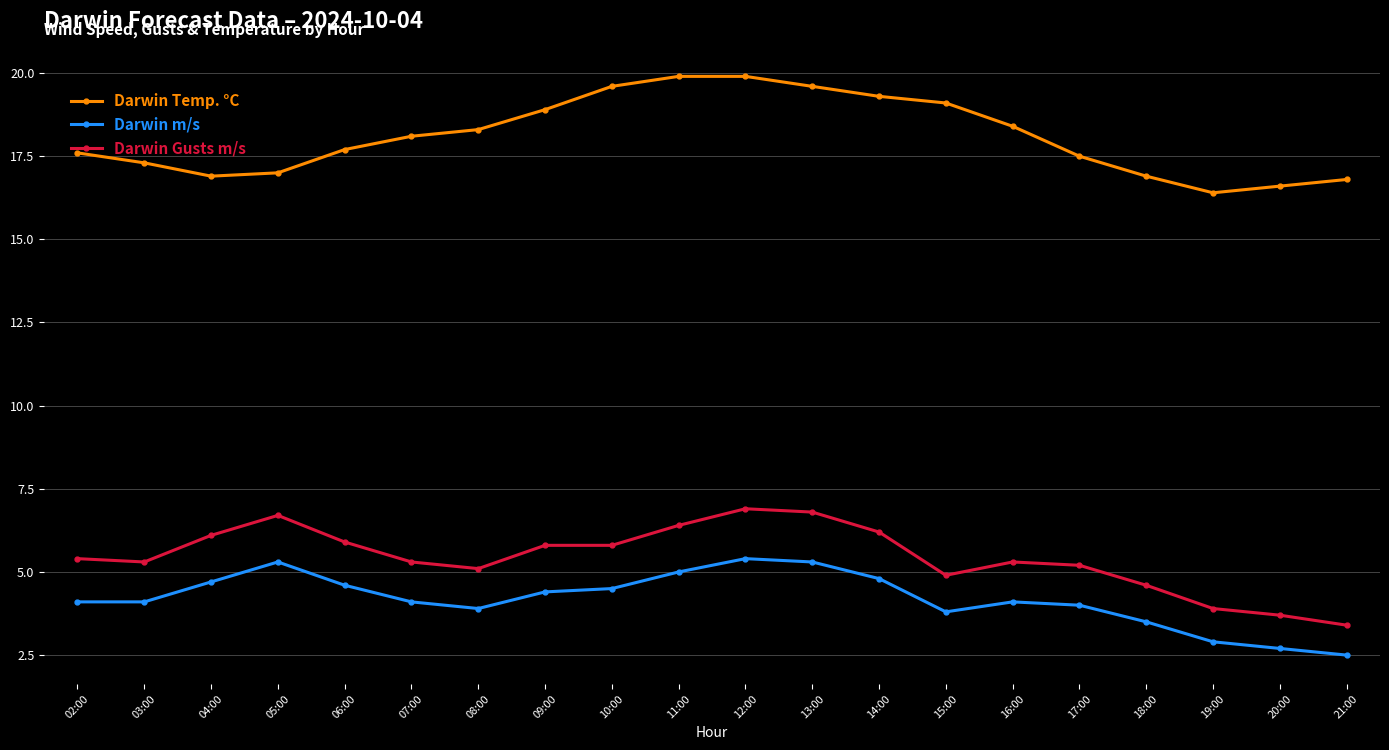

True or false: Darwin Gusts m/s and Darwin Temp. °C cross at least once.

False